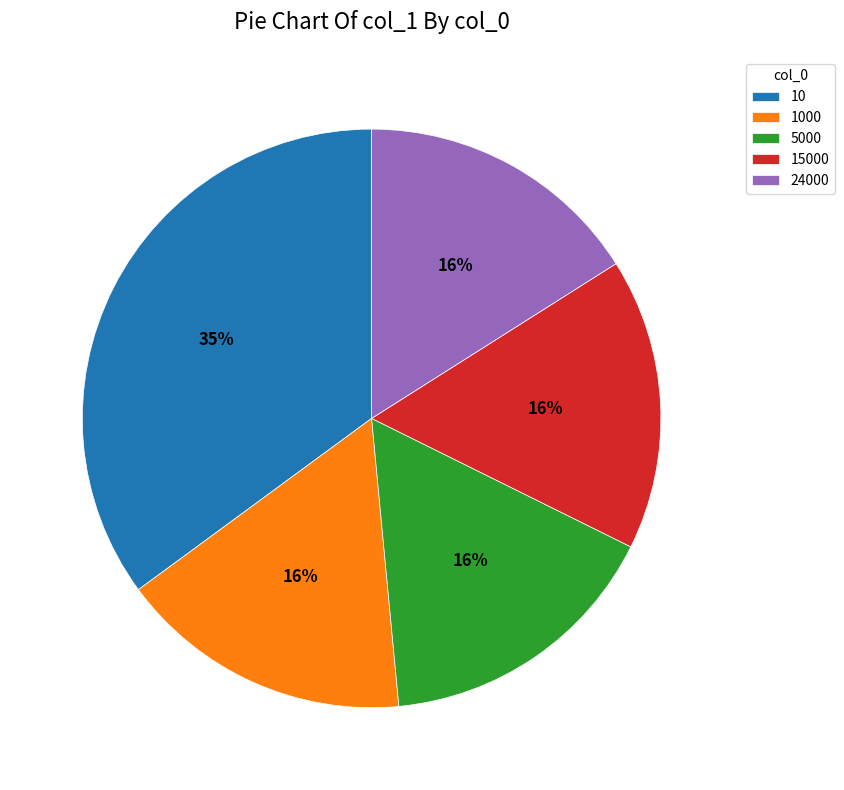

True or false: 15000 accounts for 26% of the total.

False